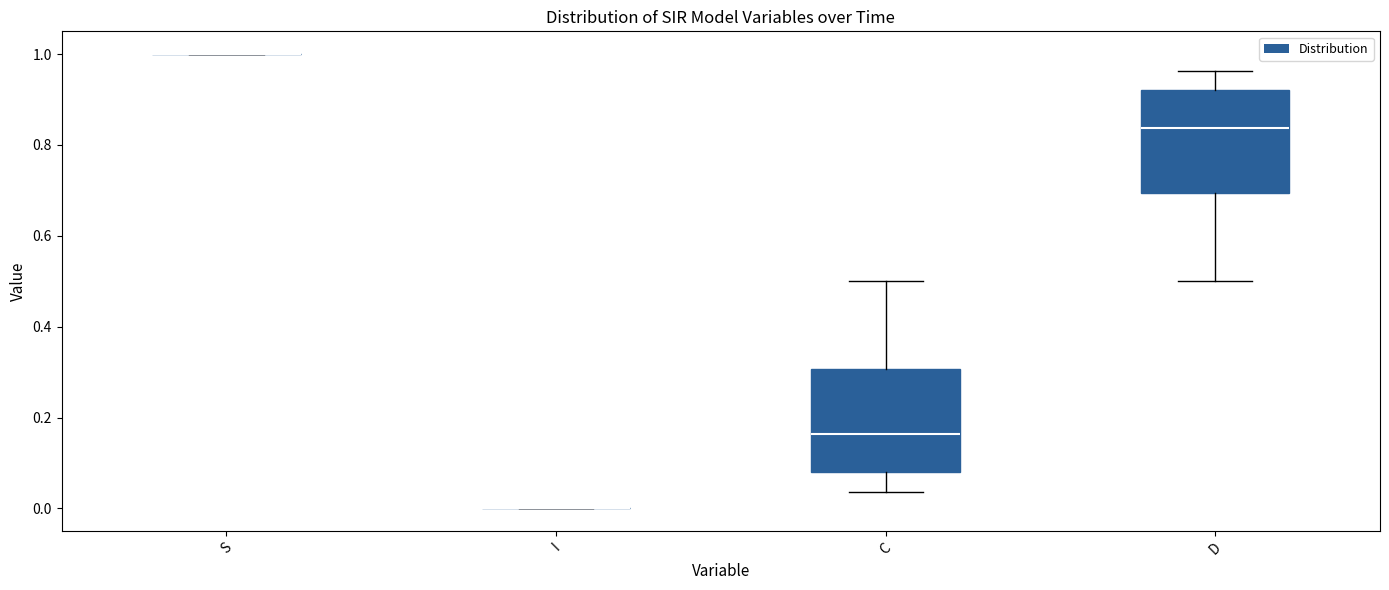

Reading left to right, read every box against the y-axis: the position of its median line, the range the box covers, and the ends of its whiskers. The values are not printed on the chart, so give them approximately, as read against the axis.

S: box collapsed to a line at 1.00, whiskers 1.00 to 1.00
I: box collapsed to a line at 0.00, whiskers 0.00 to 0.00
C: median 0.16, box 0.08 to 0.30, whiskers 0.04 to 0.50
D: median 0.84, box 0.70 to 0.92, whiskers 0.50 to 0.96